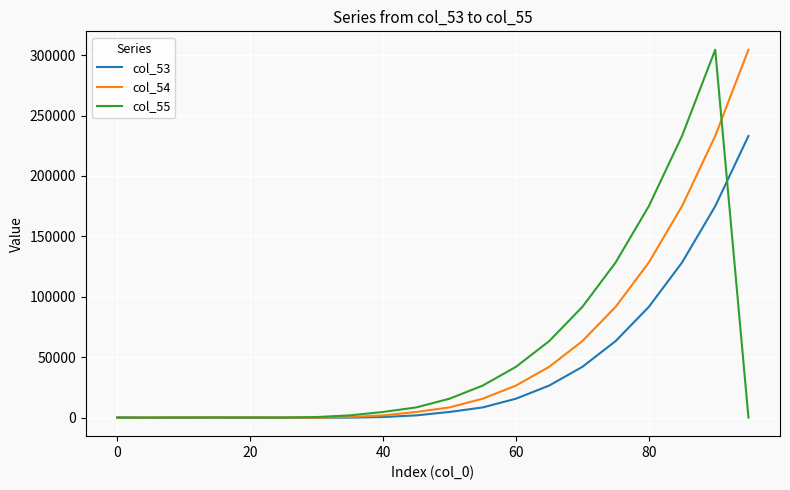

What is the maximum value for col_55?

304507.9